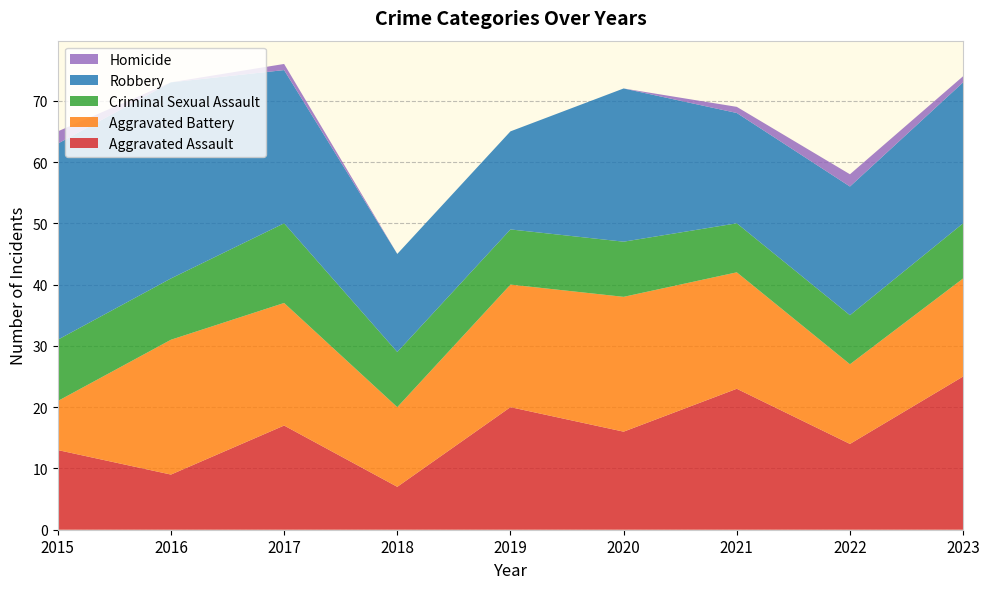

Reading left to right, transcribe all the data shown in this chart.

Aggravated Assault: 13	9	17	7	20	16	23	14	25
Aggravated Battery: 8	22	20	13	20	22	19	13	16
Criminal Sexual Assault: 10	10	13	9	9	9	8	8	9
Robbery: 32	32	25	16	16	25	18	21	23
Homicide: 2	0	1	0	0	0	1	2	1